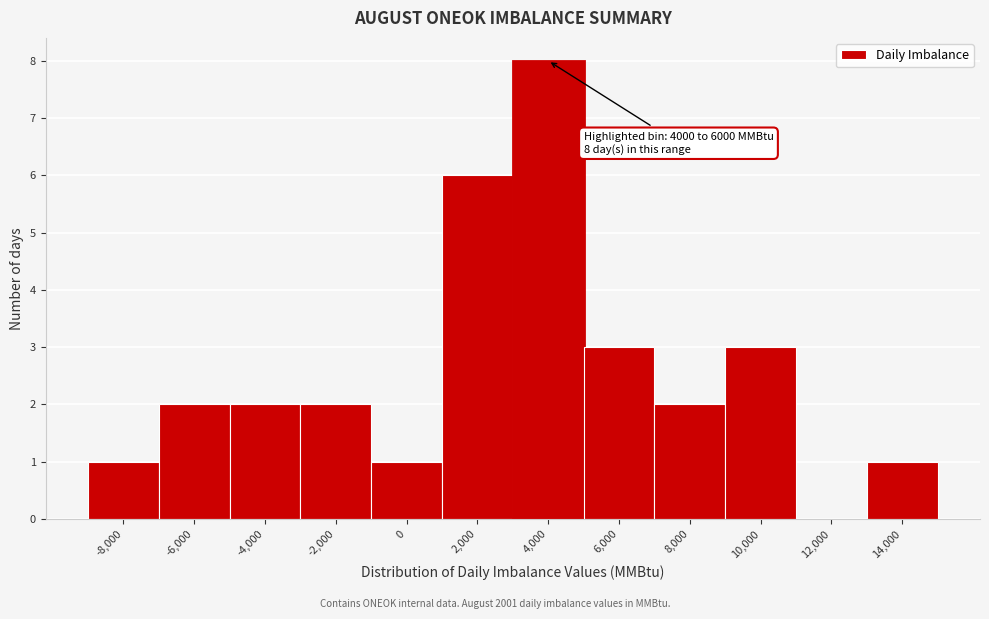

Reading left to right, transcribe all the data shown in this chart.

-8,000=1	-6,000=2	-4,000=2	-2,000=2	0=1	2,000=6	4,000=8	6,000=3	8,000=2	10,000=3	12,000=0	14,000=1